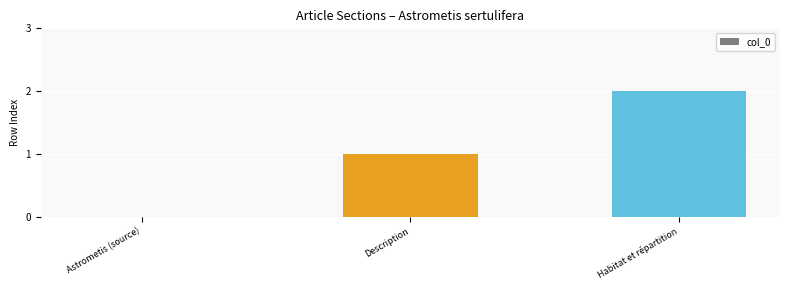

Reading right to left, transcribe all the data shown in this chart.

Habitat et répartition=2	Description=1	Astrometis (source)=0